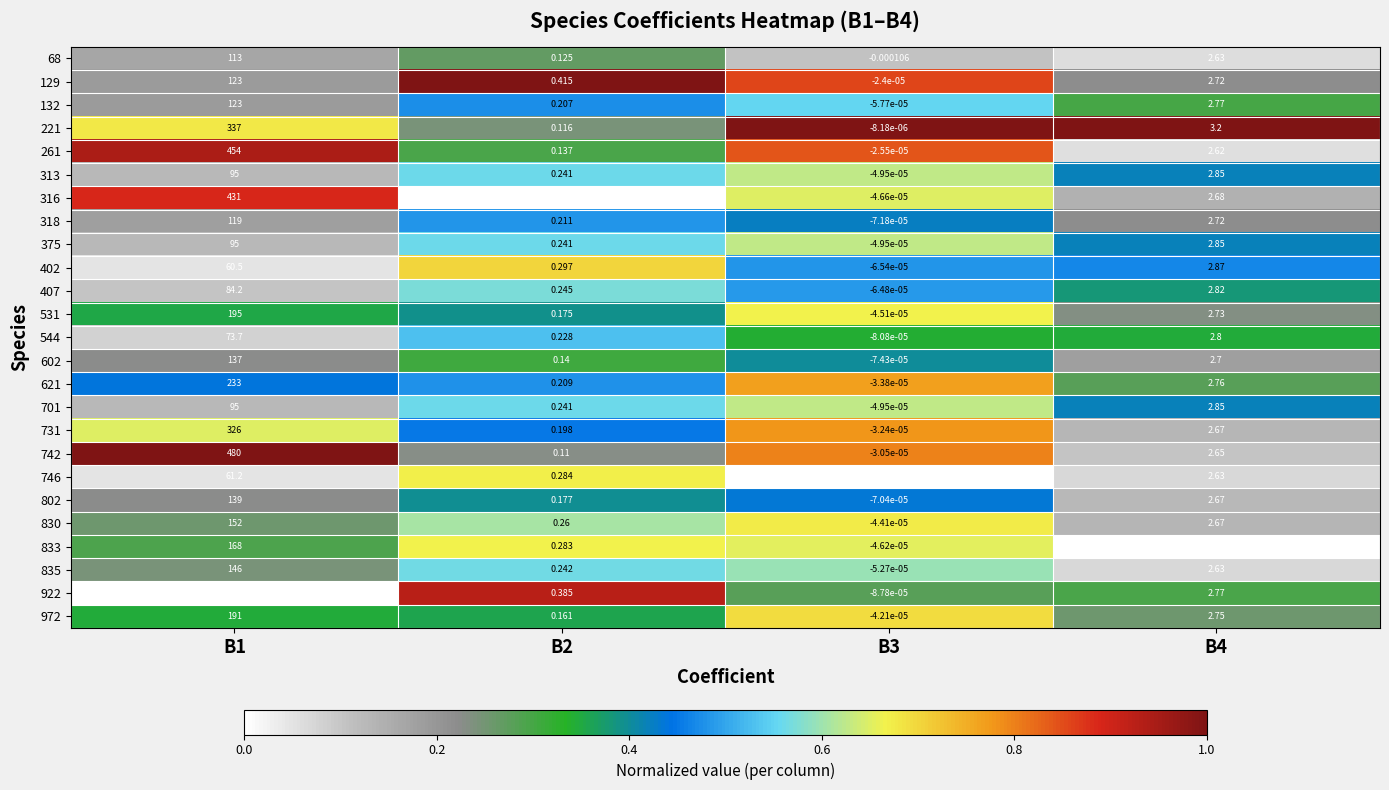

Is the value of 621 at B3 greater than the value of 835 at B2?

No